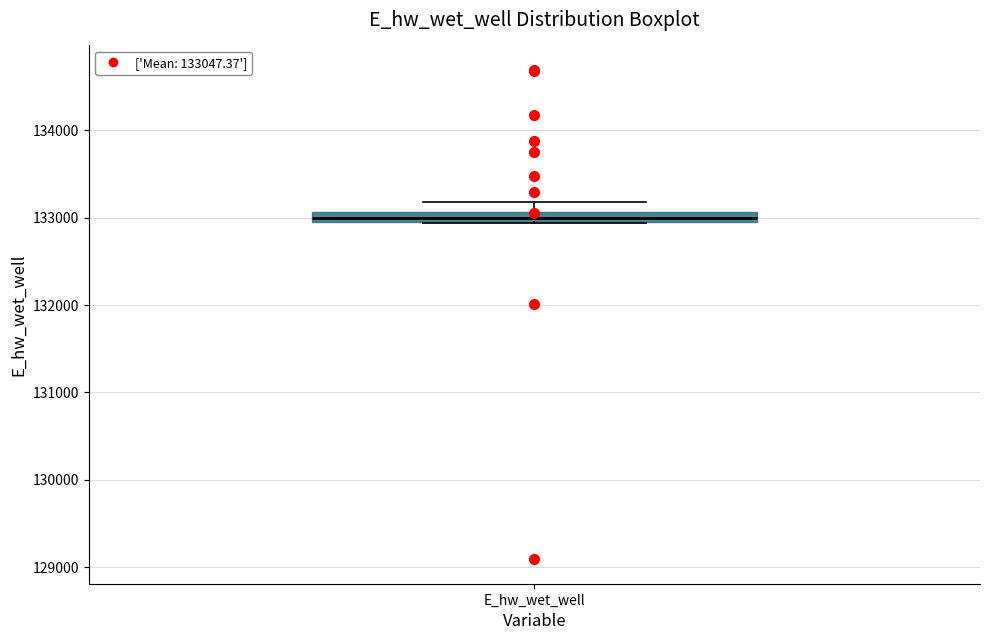

Where is the lower edge of the box for E_hw_wet_well on the y-axis? The values are not printed on the chart, so give them approximately, as read against the axis.

132900